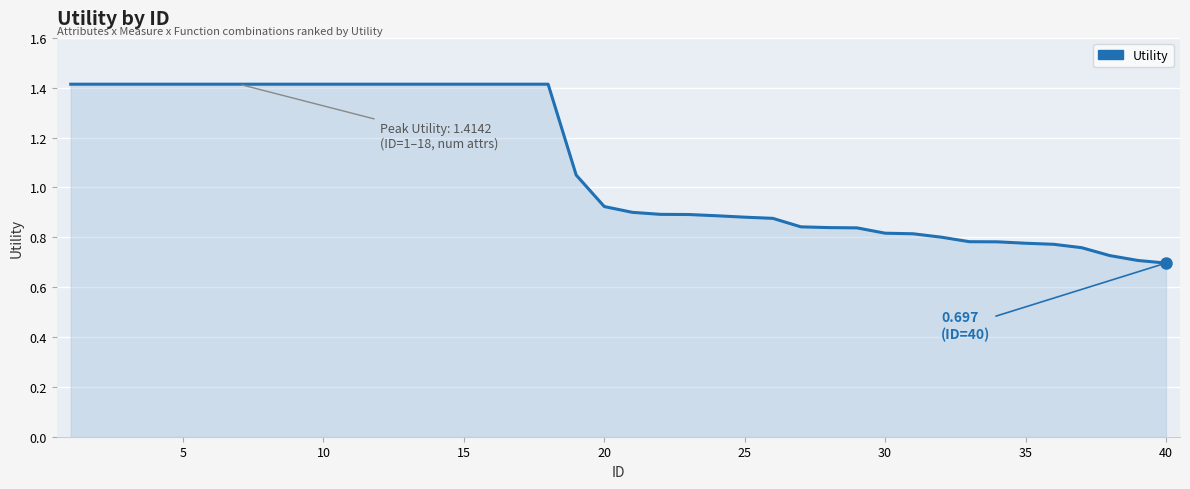

What is the greatest value displayed?

1.4